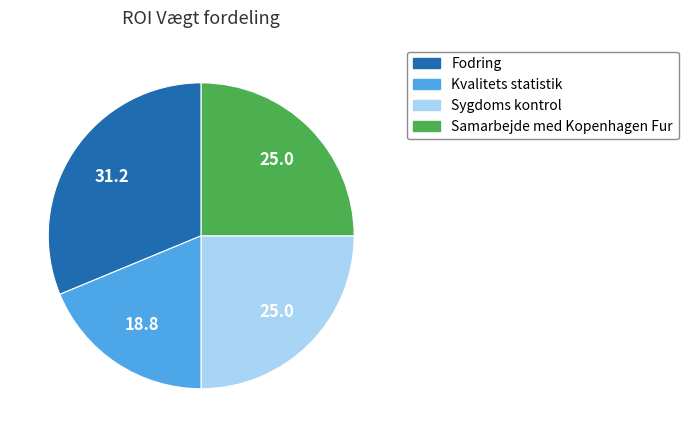

What is the ratio of the value at Kvalitets statistik to the value at Fodring?

0.6